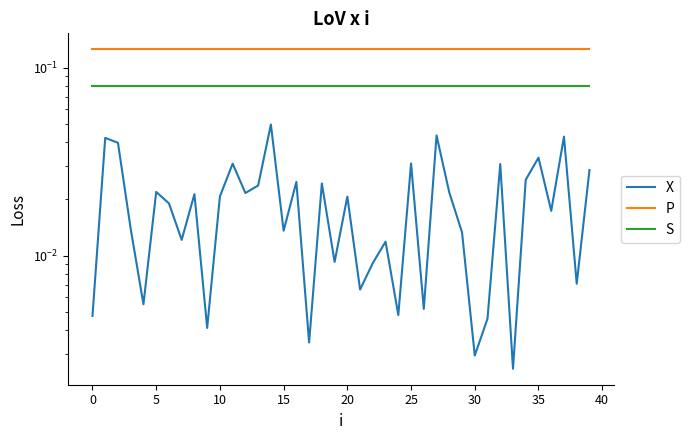

In x_ohm_per_km, how many points are higher than both neighbors (excluding endpoints)?

3